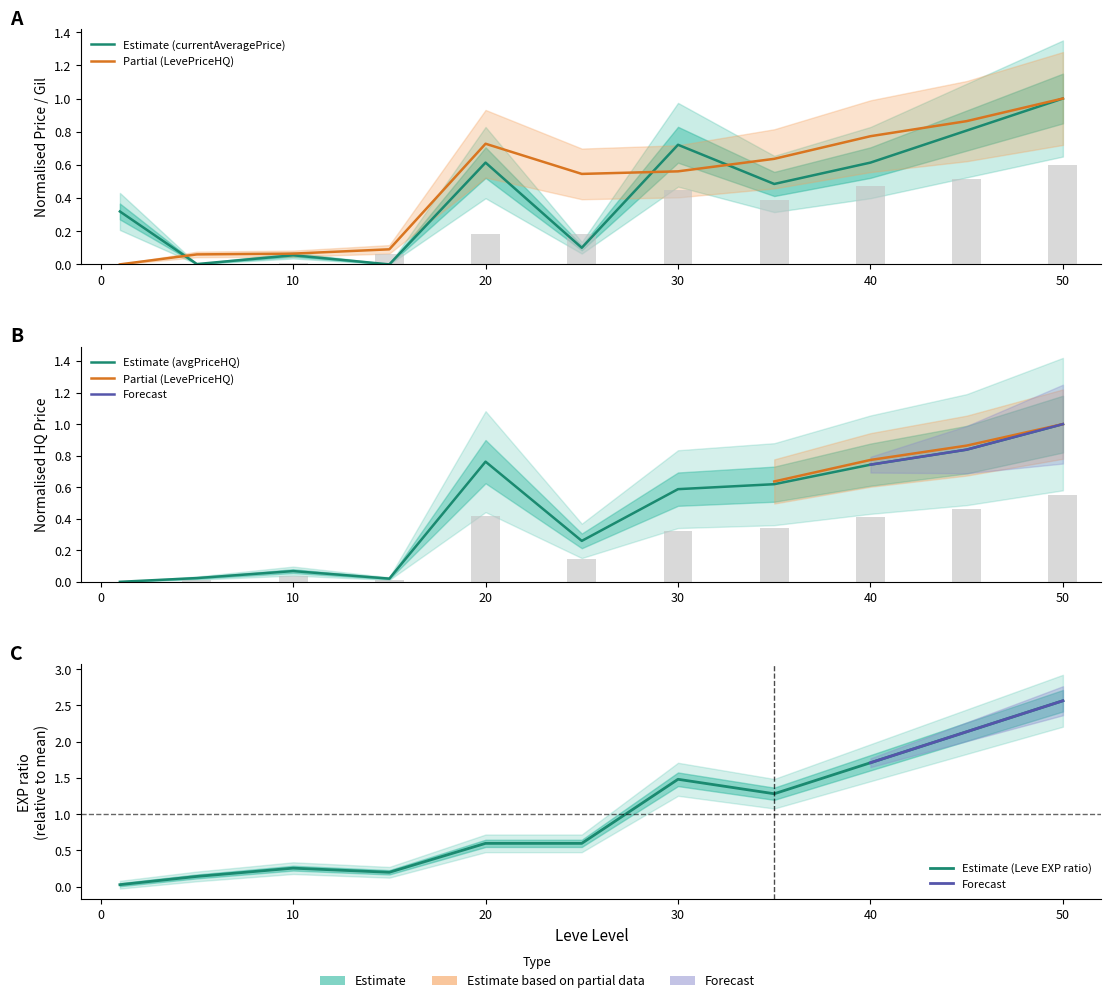

True or false: currentAveragePriceHQ has a value of 1.0 at 50.

True